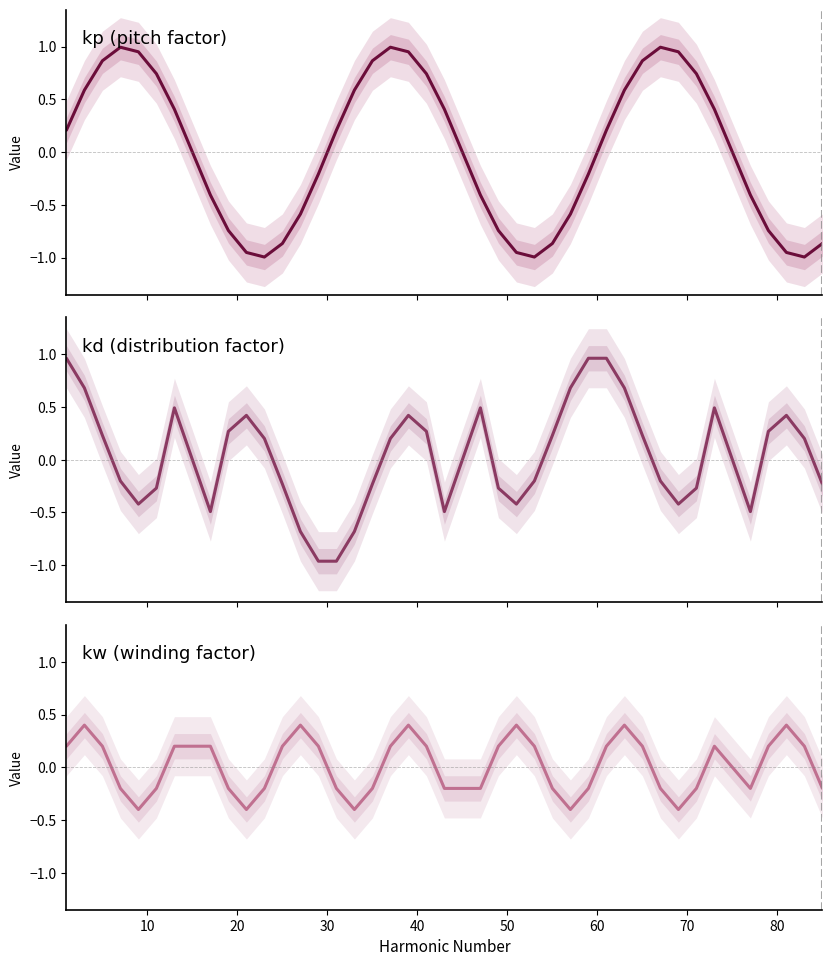

Reading left to right, transcribe all the data shown in this chart.

kp: 0.2	0.6	0.9	1.0	1.0	0.7	0.4	-0.4	-0.7	-1.0	-1.0	-0.9	-0.6	-0.2	0.2	0.6	0.9	1.0	1.0	0.7	0.4	-0.4	-0.7	-1.0	-1.0	-0.9	-0.6	-0.2	0.2	0.6	0.9	1.0	1.0	0.7	0.4	-0.4	-0.7	-1.0	-1.0	-0.9
kd: 1.0	0.7	0.2	-0.2	-0.4	-0.3	0.5	-0.5	0.3	0.4	0.2	-0.2	-0.7	-1.0	-1.0	-0.7	-0.2	0.2	0.4	0.3	-0.5	0.5	-0.3	-0.4	-0.2	0.2	0.7	1.0	1.0	0.7	0.2	-0.2	-0.4	-0.3	0.5	-0.5	0.3	0.4	0.2	-0.2
kw: 0.2	0.4	0.2	-0.2	-0.4	-0.2	0.2	0.2	-0.2	-0.4	-0.2	0.2	0.4	0.2	-0.2	-0.4	-0.2	0.2	0.4	0.2	-0.2	-0.2	0.2	0.4	0.2	-0.2	-0.4	-0.2	0.2	0.4	0.2	-0.2	-0.4	-0.2	0.2	-0.2	0.2	0.4	0.2	-0.2